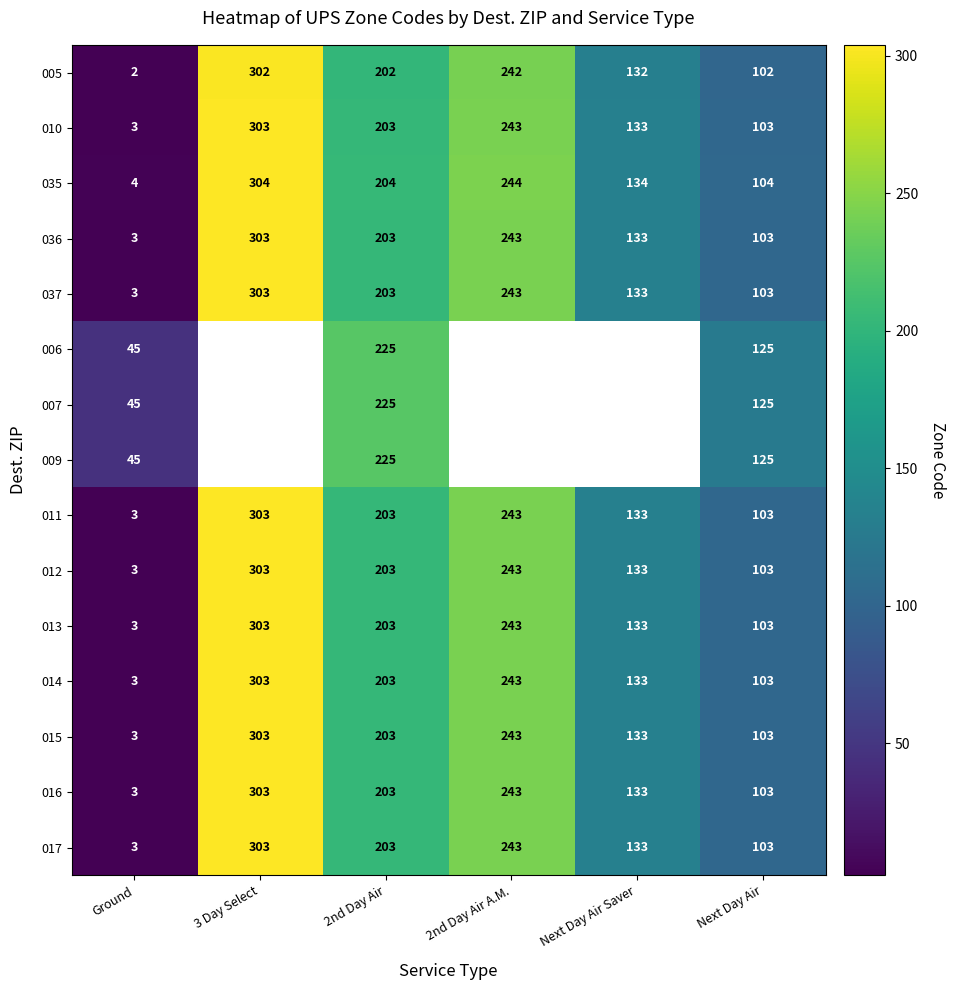

List the labels in order of 005 value, largest first.

3 Day Select, 2nd Day Air A.M., 2nd Day Air, Next Day Air Saver, Next Day Air, Ground